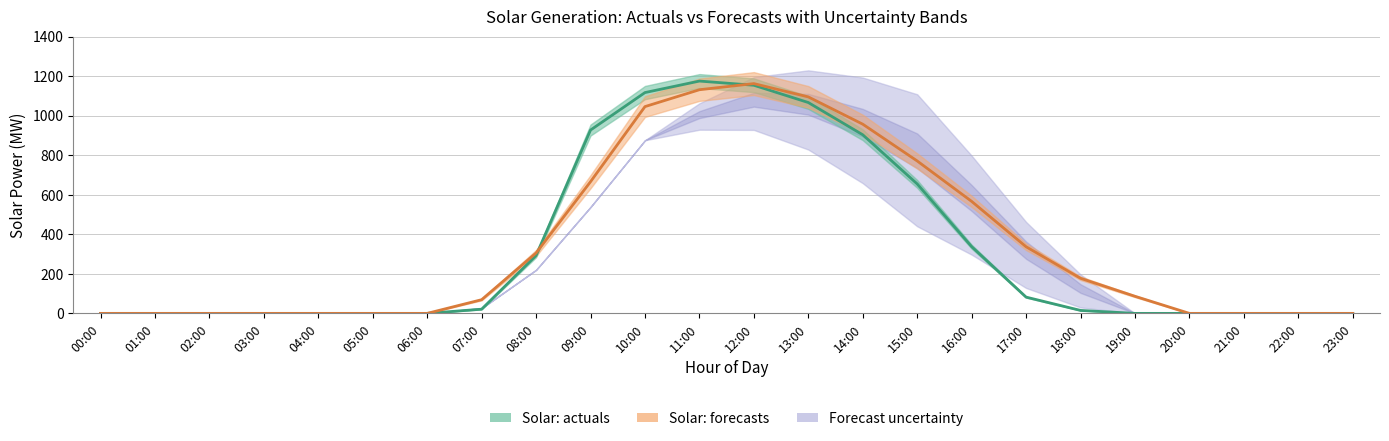

At which label is Solar: forecasts closest to 581?

16:00